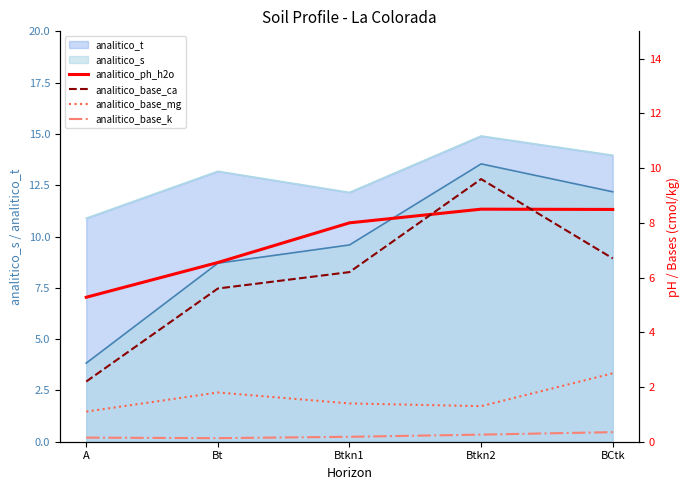

List the labels in order of analitico_t value, smallest first.

A, Btkn1, Bt, BCtk, Btkn2